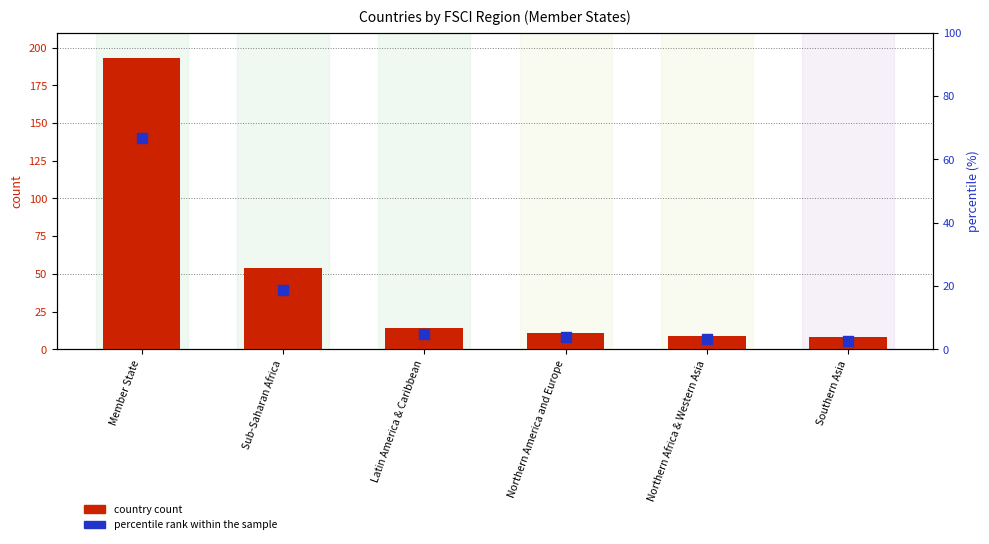

Which series contains the lowest Y value?

percentile rank within the sample